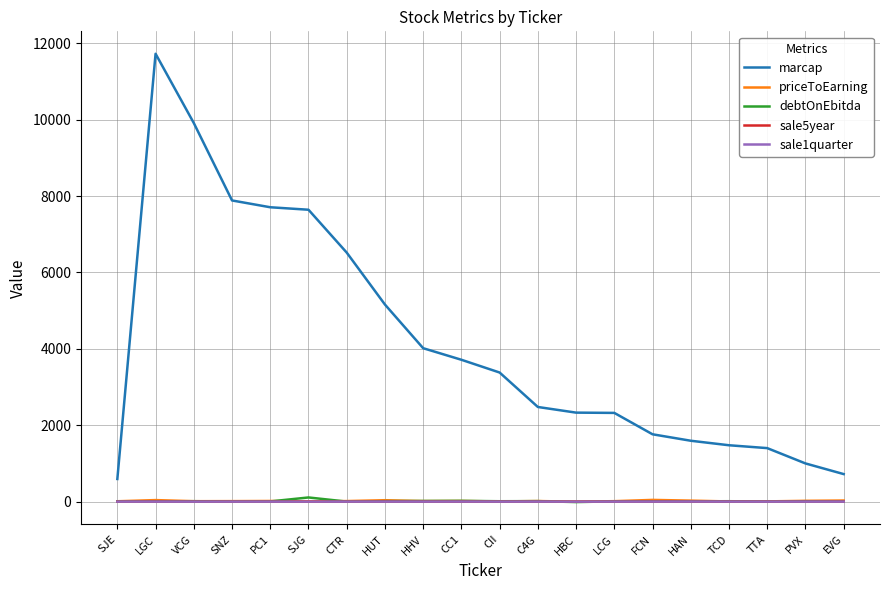

True or false: sale1quarter and marcap cross at least once.

False